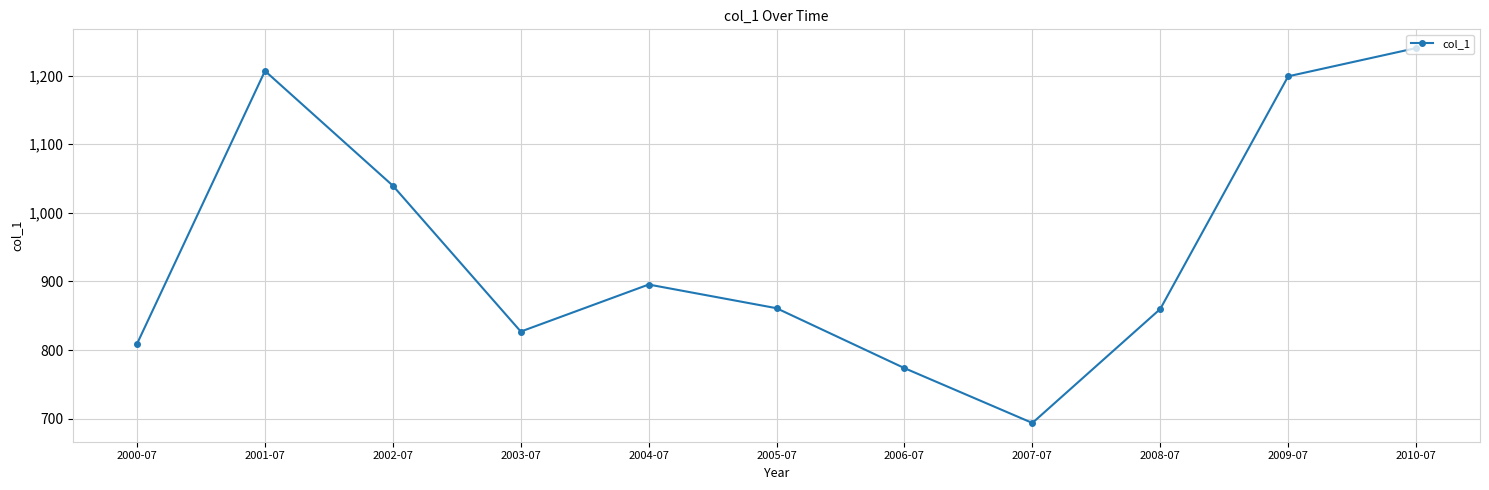

What is the average value?

945.9